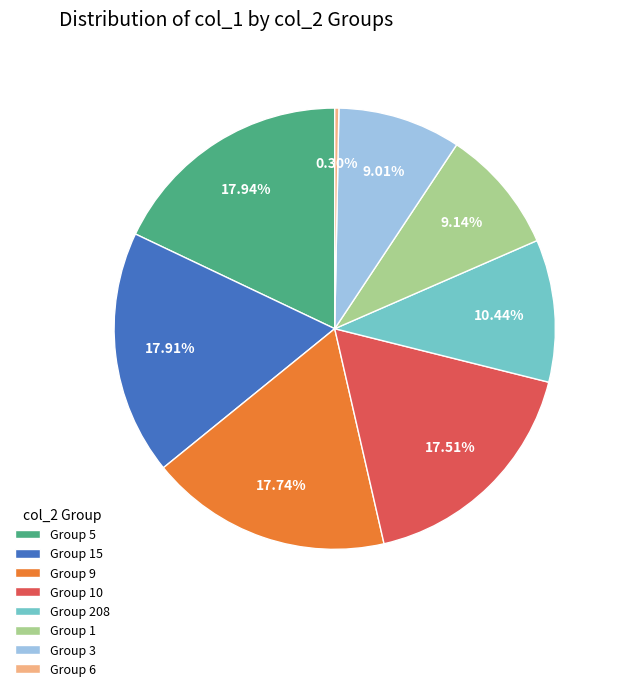

Do Group 1 and Group 208 together represent more than half of the pie?

No